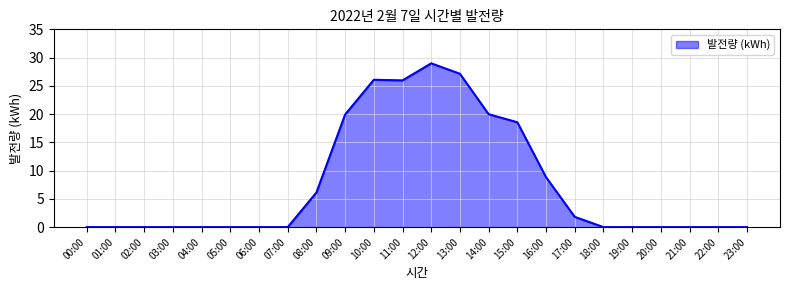

True or false: the data shows 26.0 at 11:00.

True